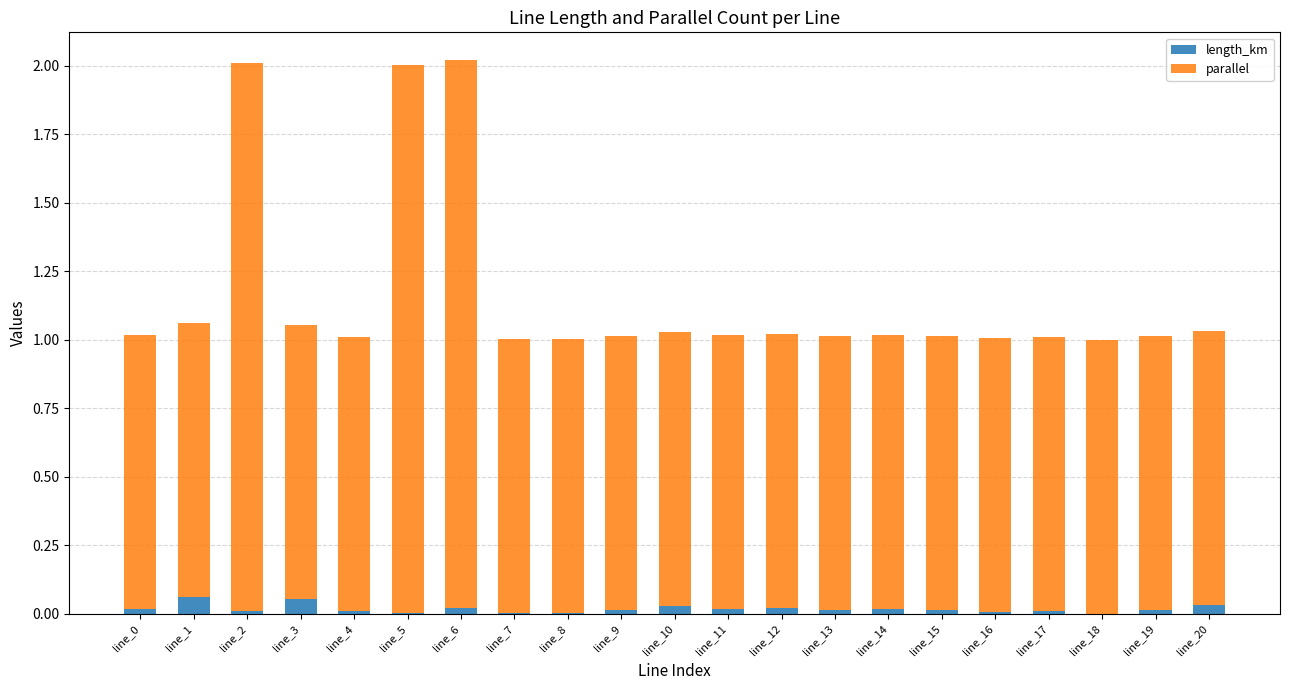

Does the chart contain stacked bars?

Yes